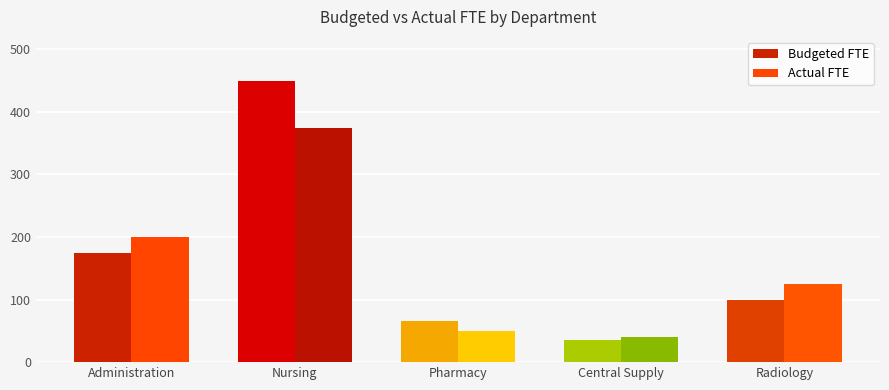

What position from the right is Administration?

5